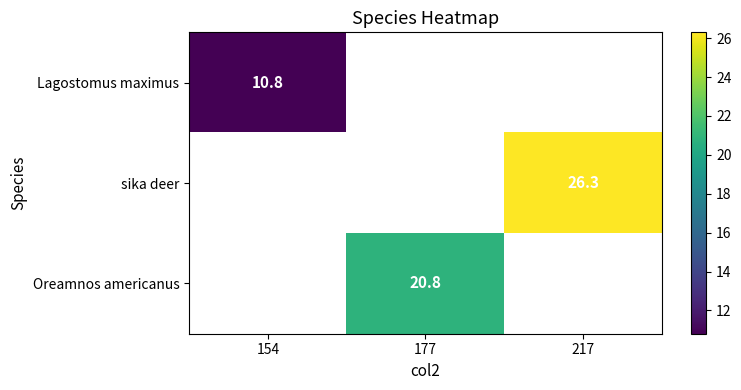

Is it true that sika deer equals 10.8 at 217?

False